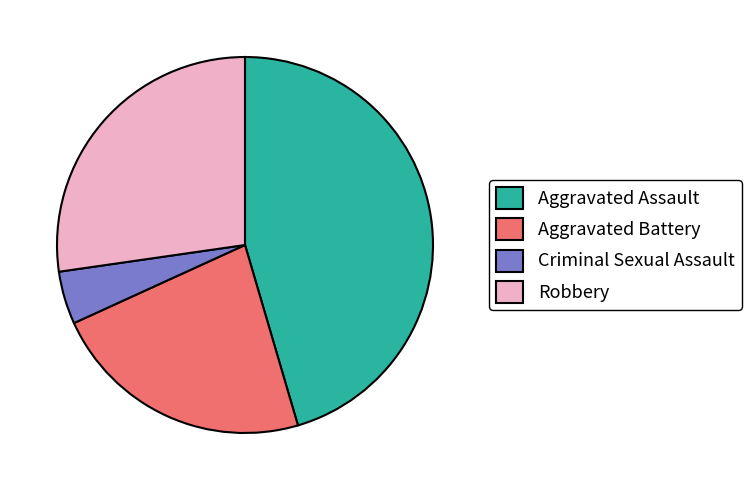

Is Robbery the majority of the pie?

No